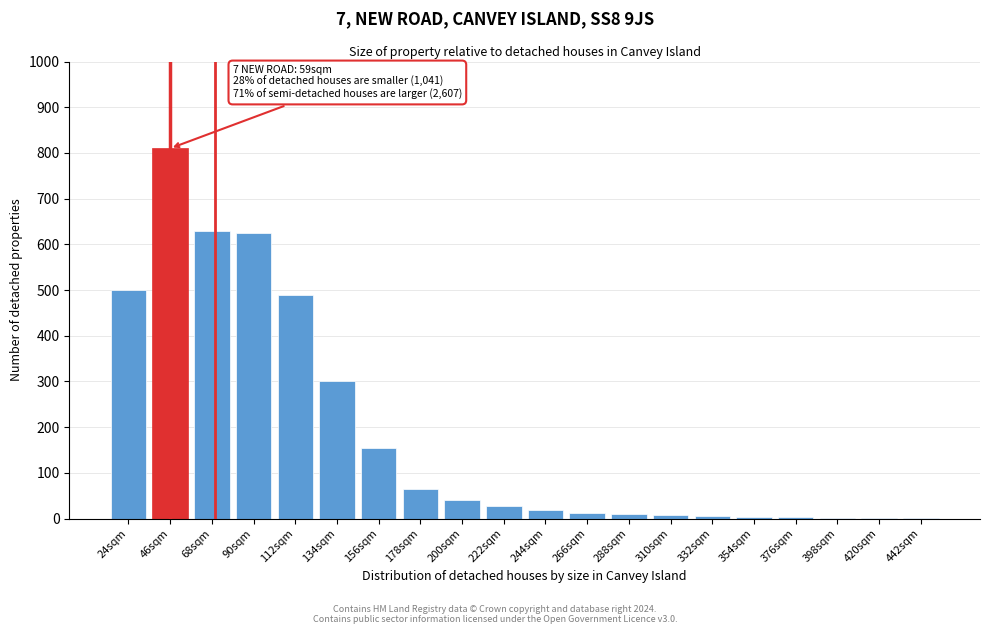

The chart shows a value of 154 at 112sqm. True or false?

False